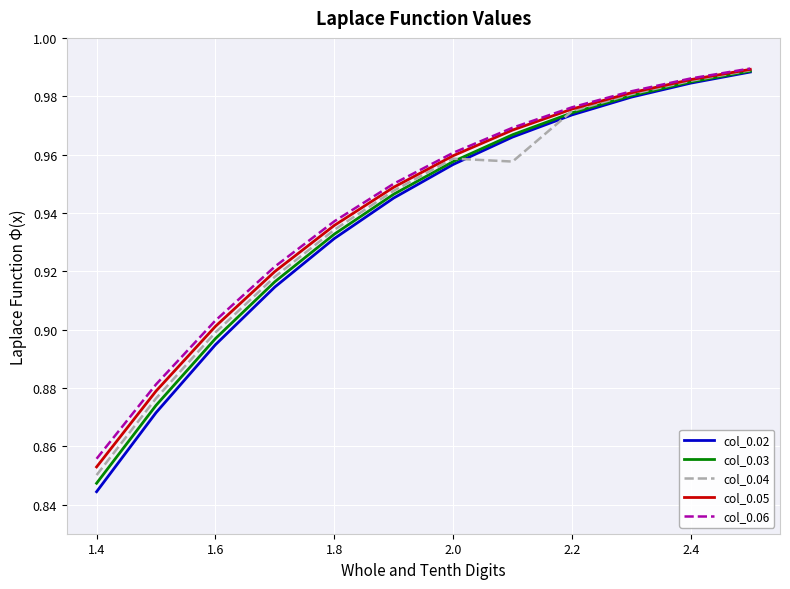

Which series has the widest spread of values?

col_0.02